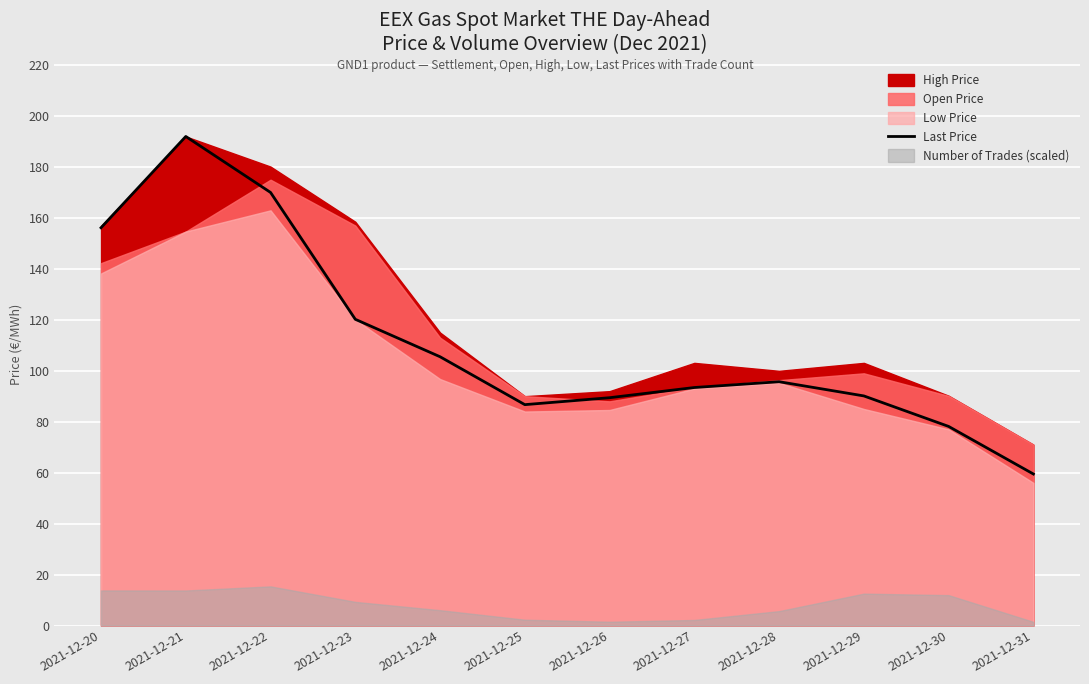

Is it true that Last Price equals 93.4 at 2021-12-27?

True